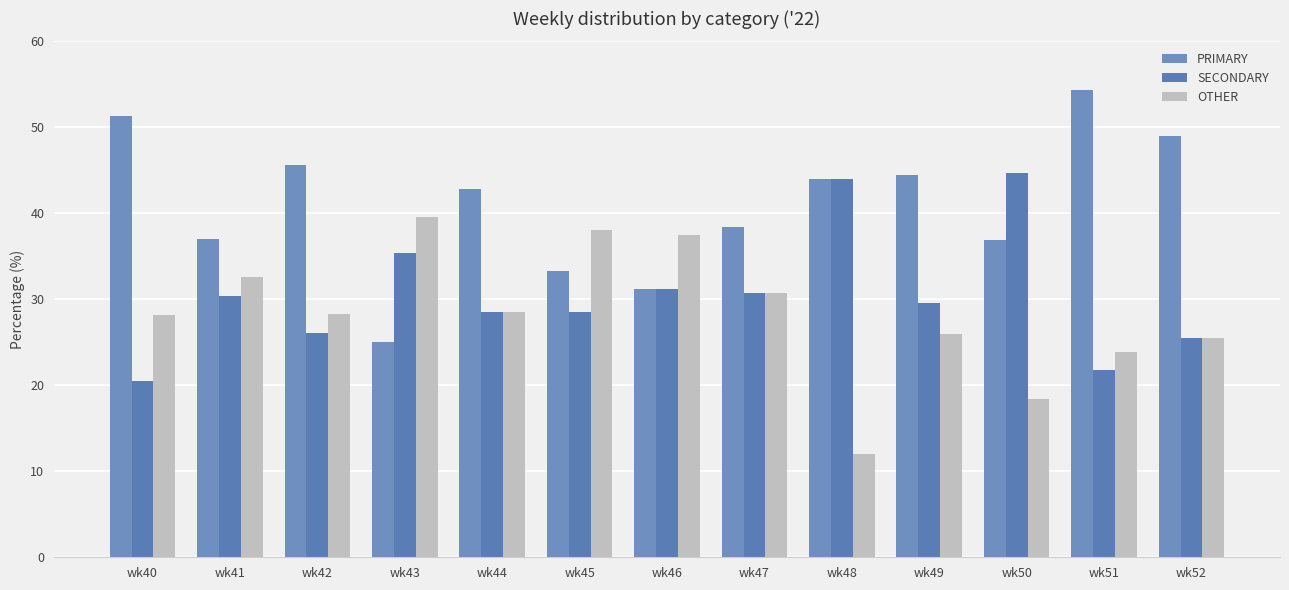

How many values in the PRIMARY series are below 42?

6